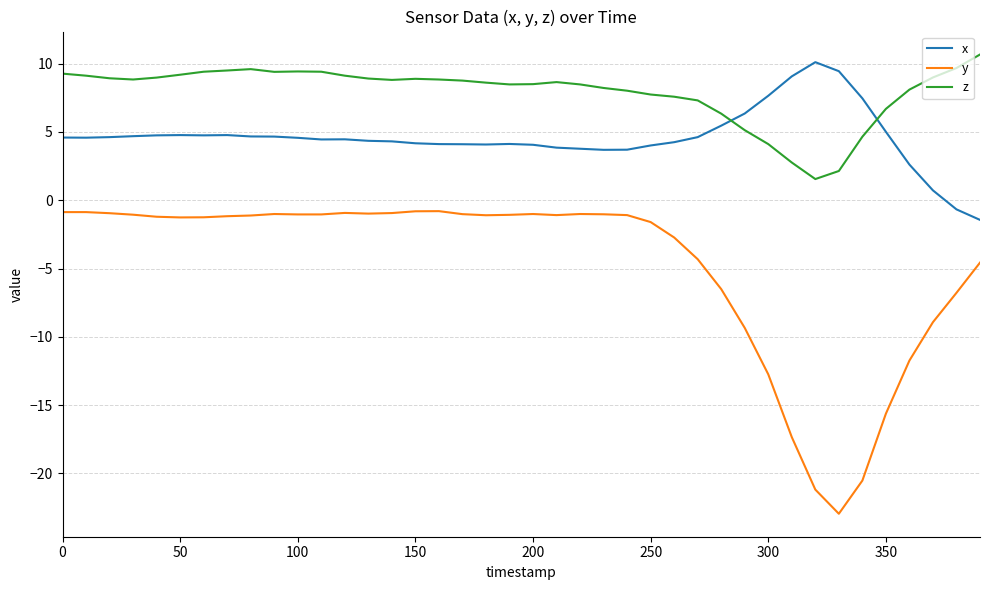

Which series has the largest total across all categories?

z